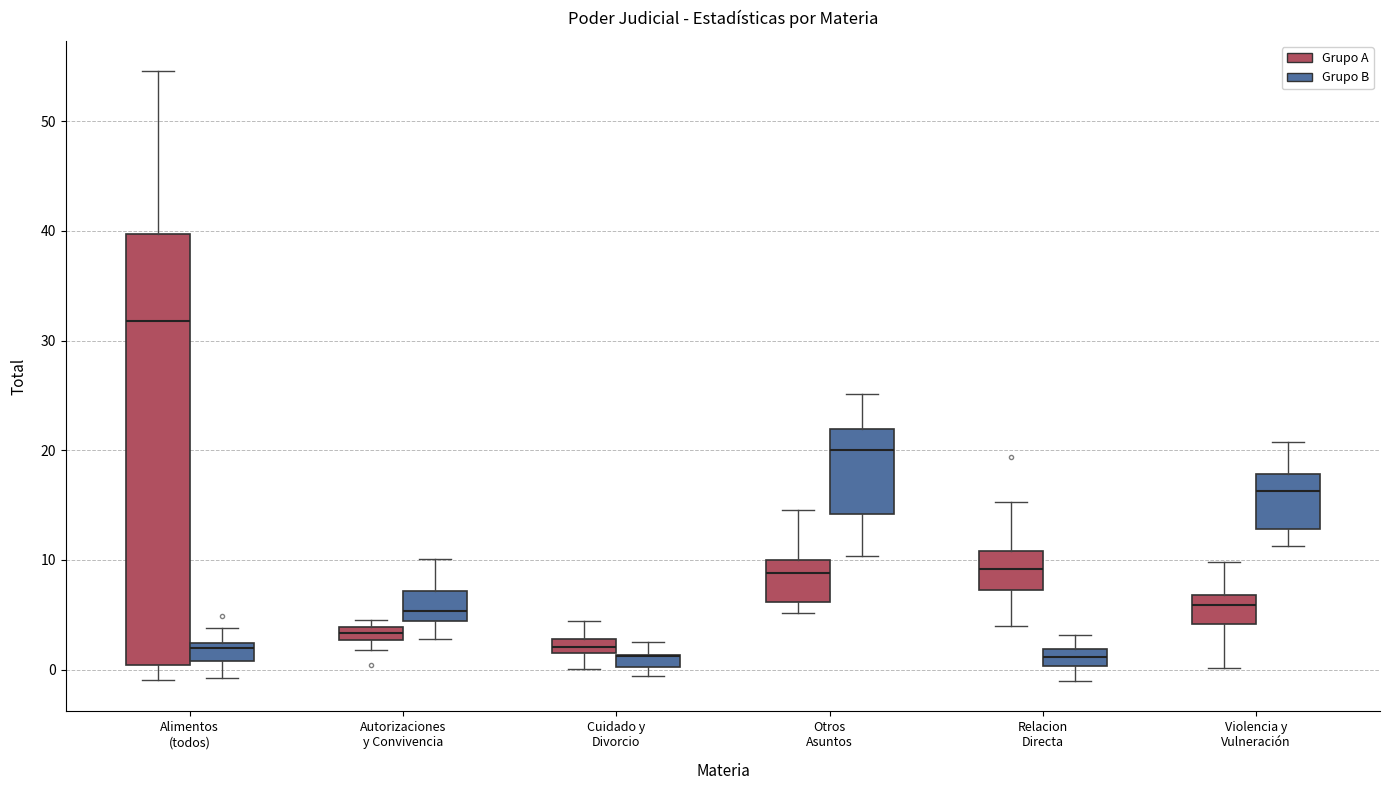

Where does the upper whisker of the box for Alimentos (todos) (Grupo A) end on the y-axis? The values are not printed on the chart, so give them approximately, as read against the axis.

55